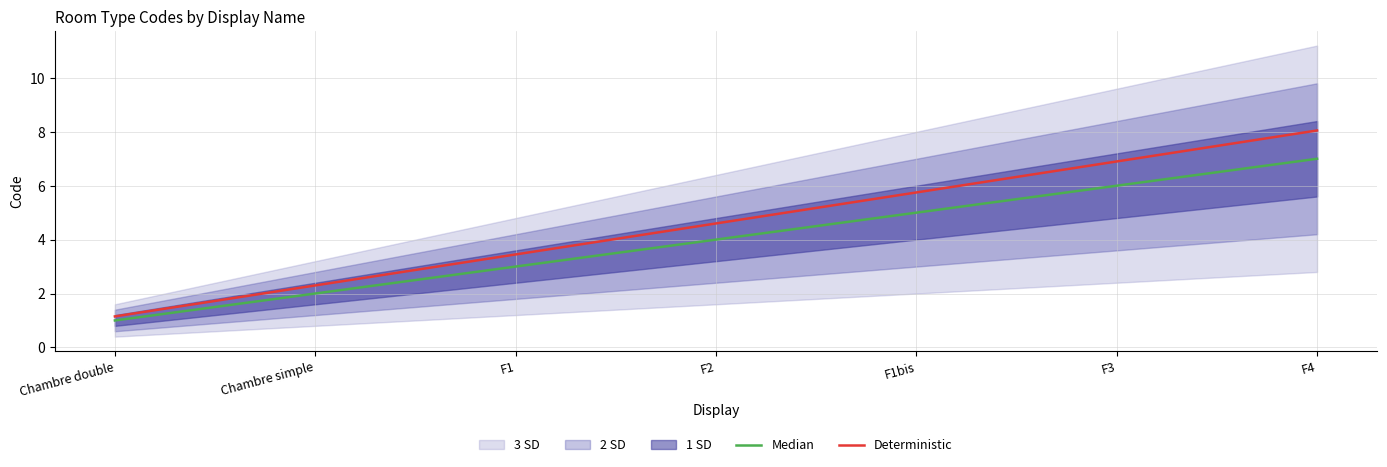

True or false: Median and Deterministic intersect in this chart.

False